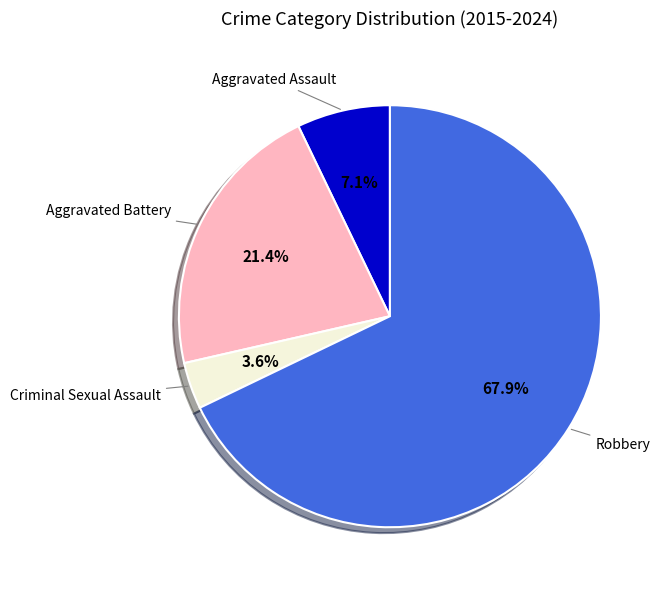

Does Robbery represent more than half of the total?

Yes